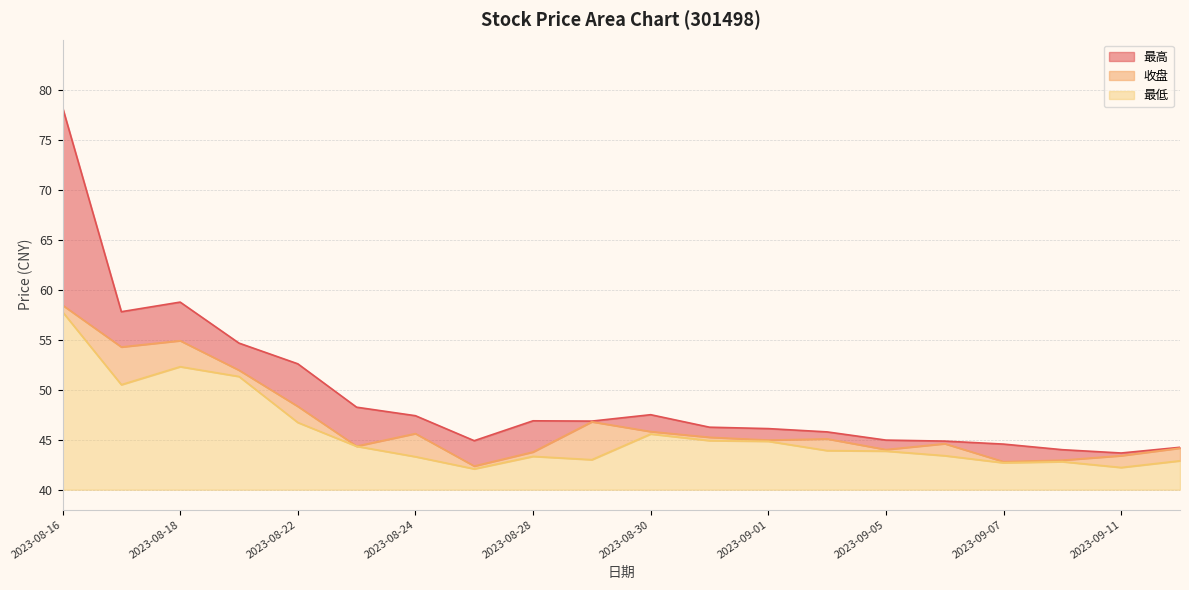

At which label is 收盘 closest to 50?

2023-08-22